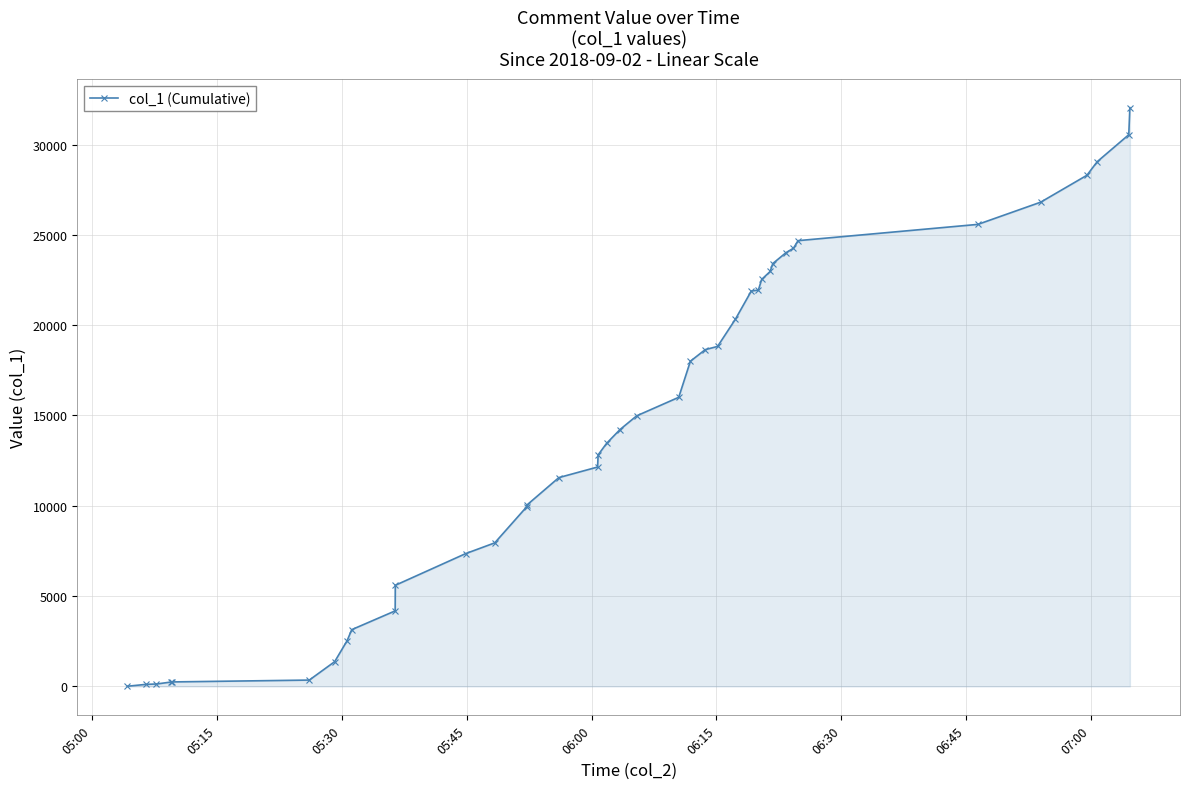

How many lines are shown in the chart?

1